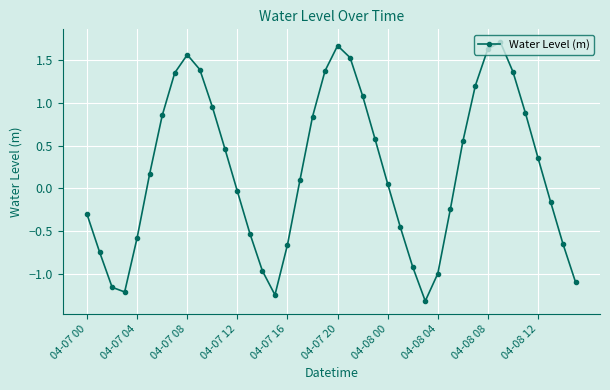

What is the value of the 29th point from the left?

-1.0